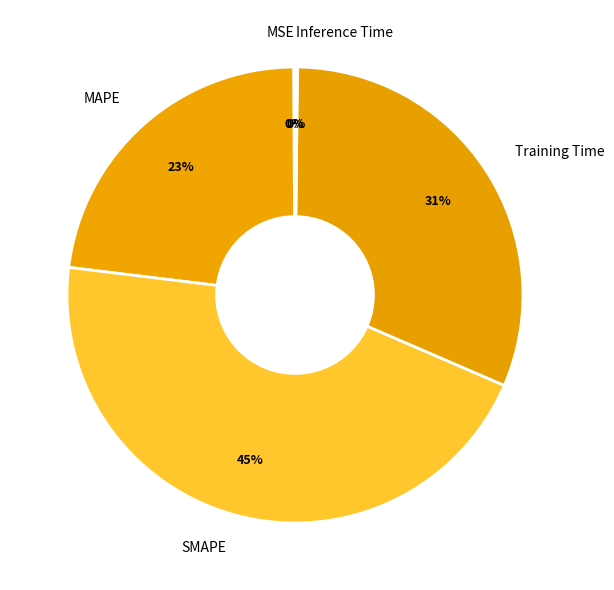

Is Training Time the majority of the pie?

No